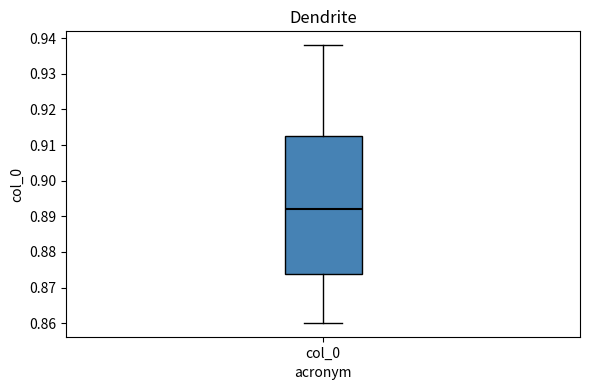

Read this box plot against the y-axis: the position of the median line, the range covered by the box, and the ends of both whiskers. The values are not printed on the chart, so give them approximately, as read against the axis.

median 0.892, box 0.874 to 0.913, whiskers 0.860 to 0.938